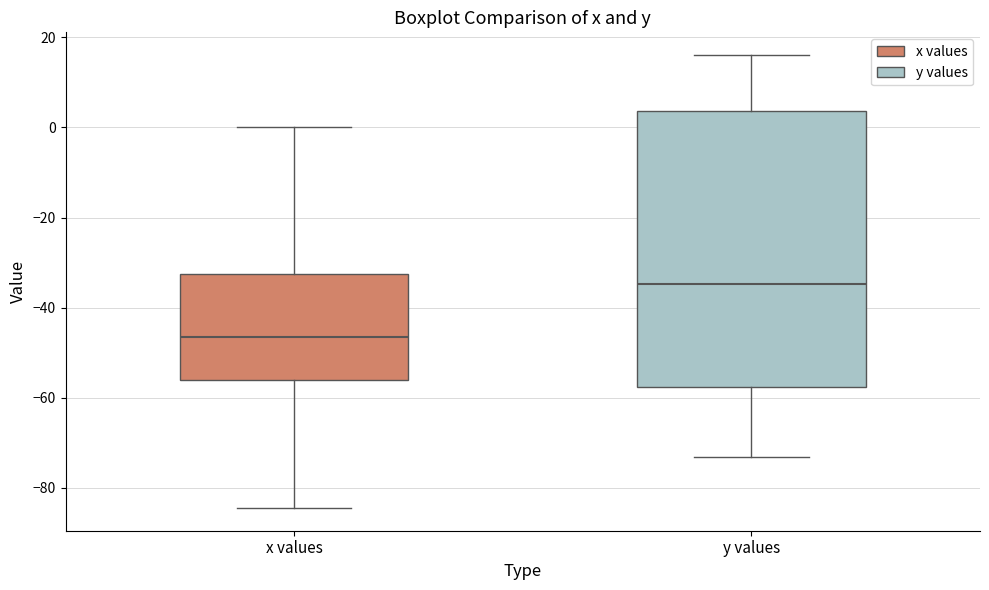

Reading left to right, read every box against the y-axis: the position of its median line, the range the box covers, and the ends of its whiskers. The values are not printed on the chart, so give them approximately, as read against the axis.

x values: median -46, box -56 to -32, whiskers -84 to 0
y values: median -34, box -58 to 4, whiskers -74 to 16